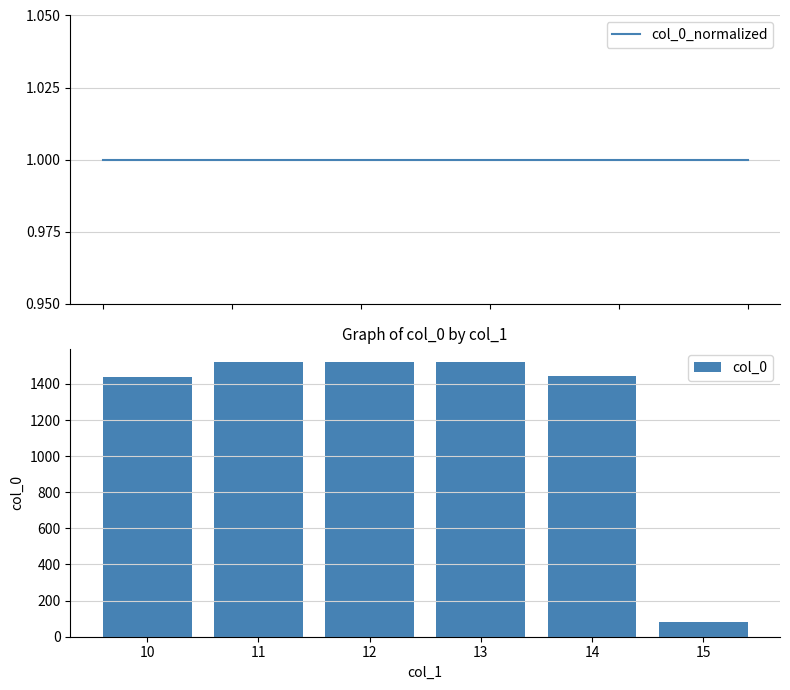

How many values in the col_0 series are below 1520?

3